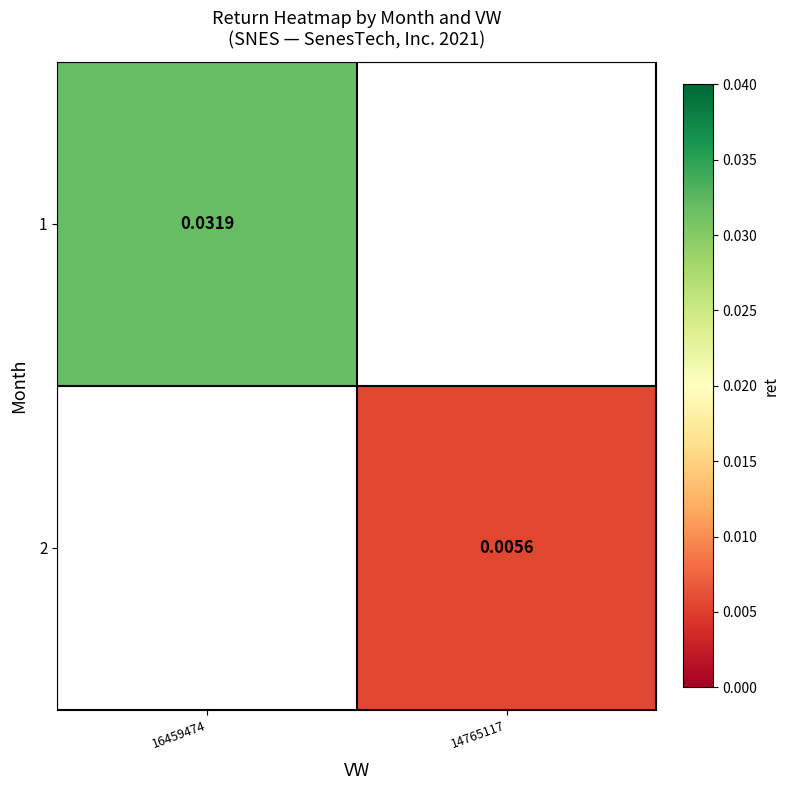

Is the value of 2 at 14765117 greater than the value of 1 at 16459474?

No